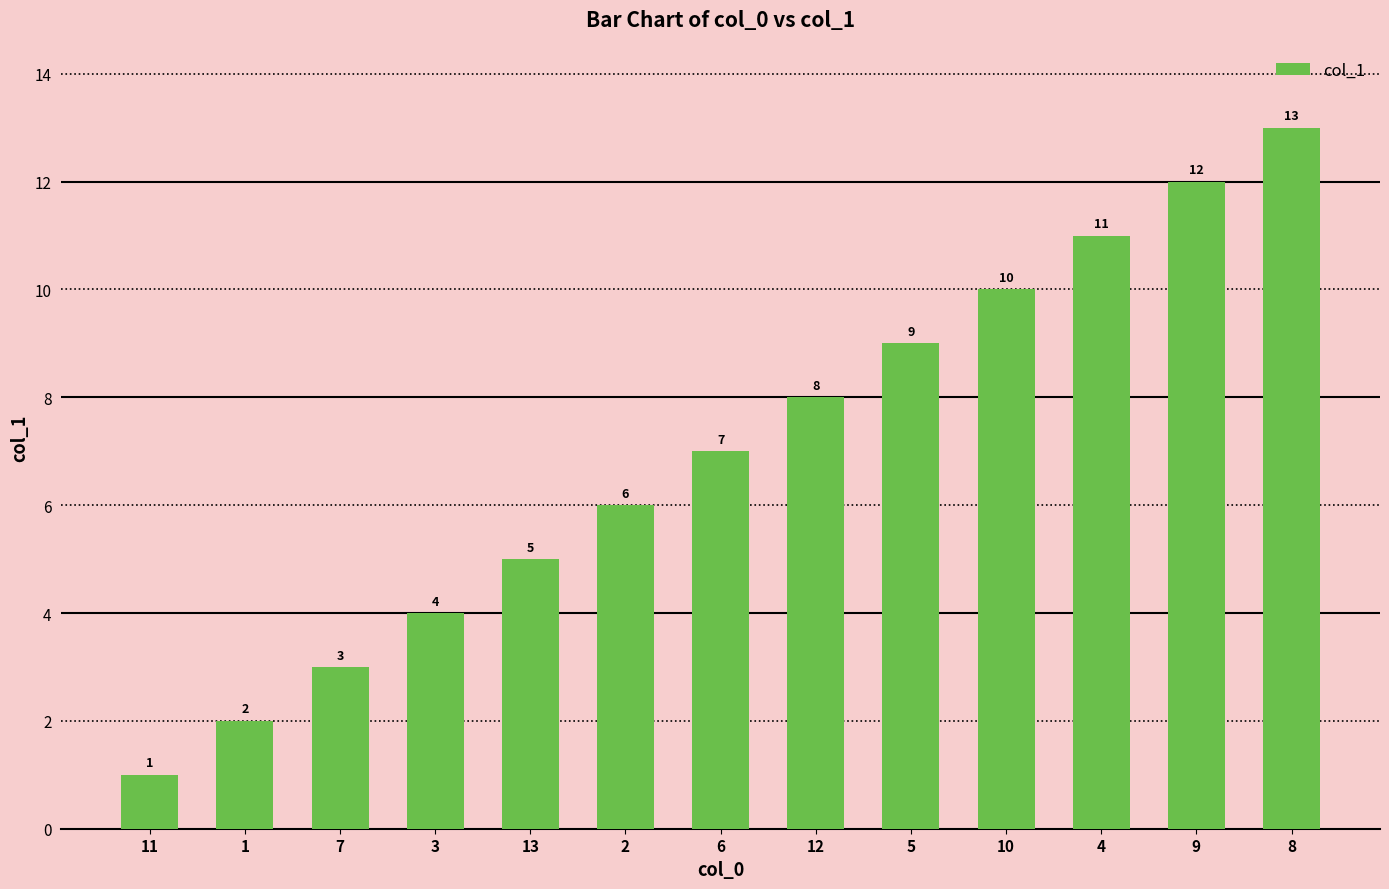

How many bars are there in total?

13